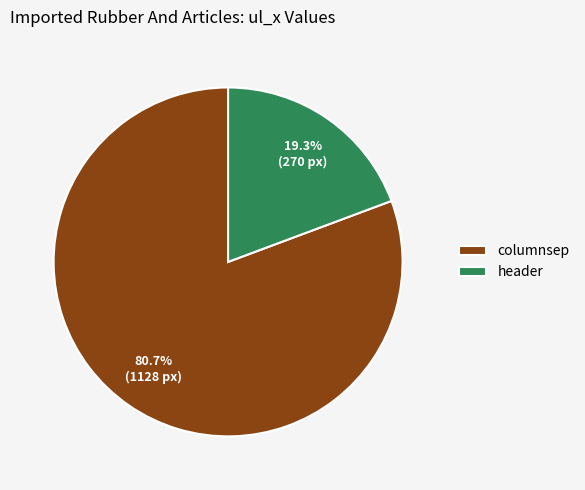

What is the smallest slice in the pie chart?

header